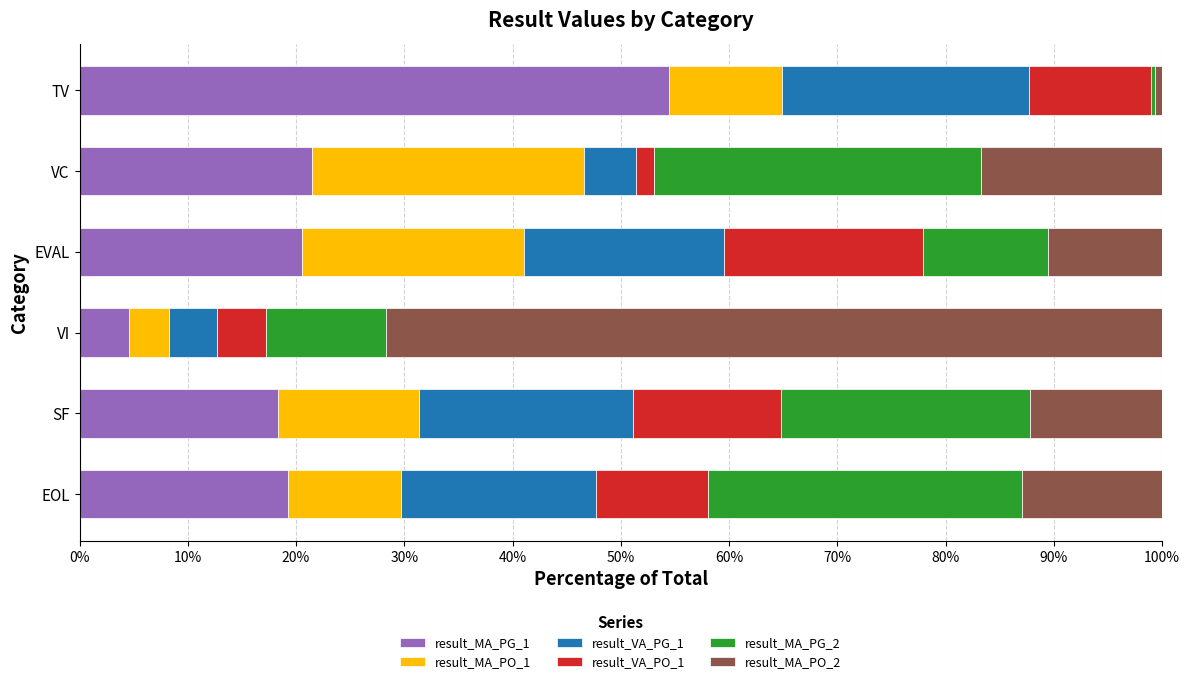

At which label does result_MA_PG_1 reach its minimum?

VI